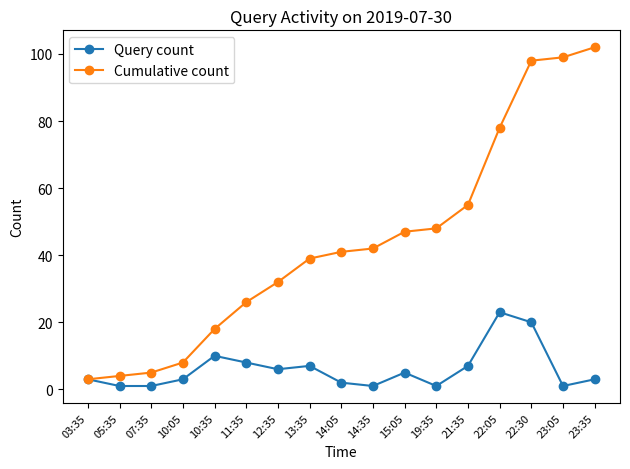

Where is the first local maximum for Query count?

10:35